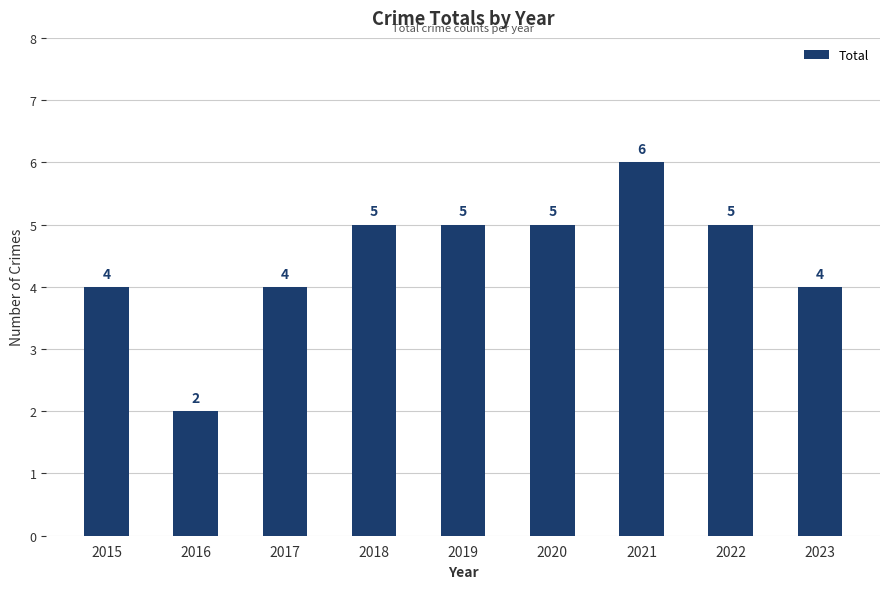

Reading left to right, extract all data points from this chart.

2015=4	2016=2	2017=4	2018=5	2019=5	2020=5	2021=6	2022=5	2023=4